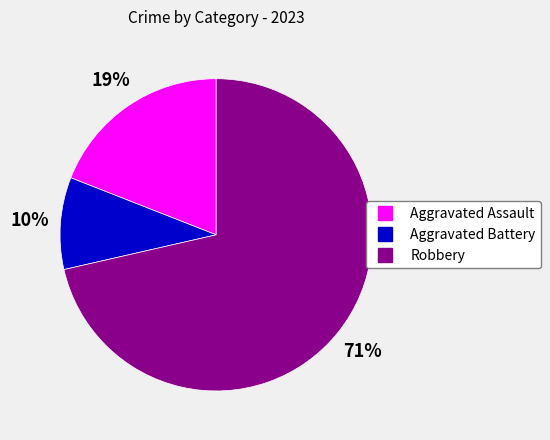

Do Aggravated Assault and Aggravated Battery together represent more than half of the pie?

No